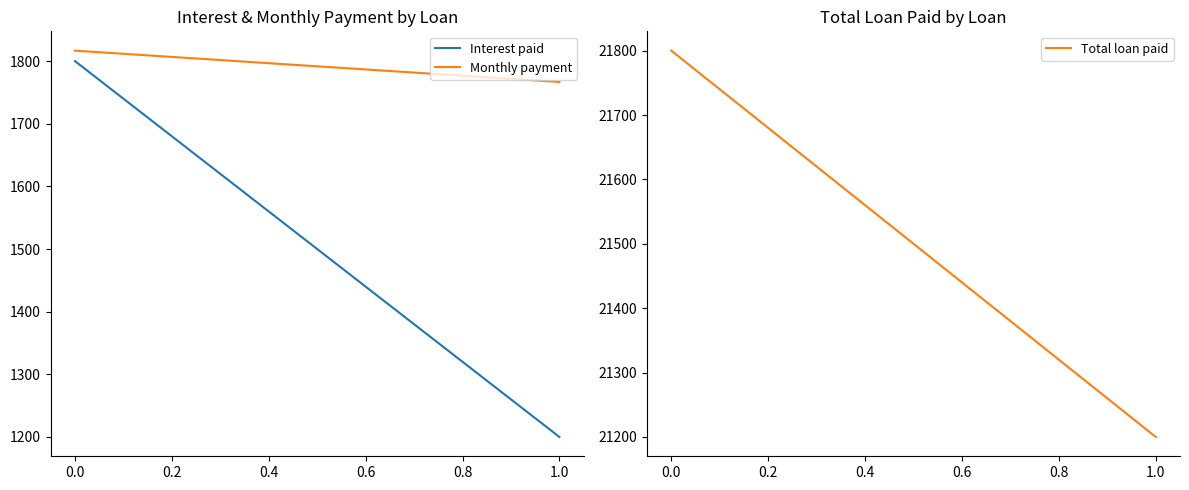

True or false: Interest paid and Monthly payment cross at least once.

False